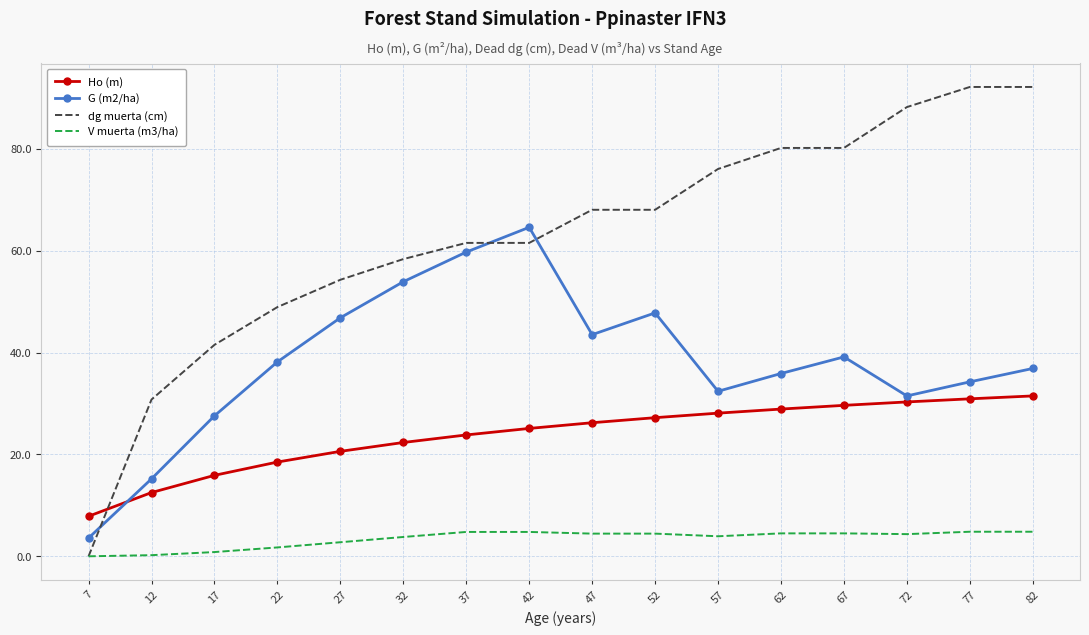

Rank the series by their average value, from highest to lowest.

dg muerta (cm), G (m2/ha), Ho (m), V muerta (m3/ha)